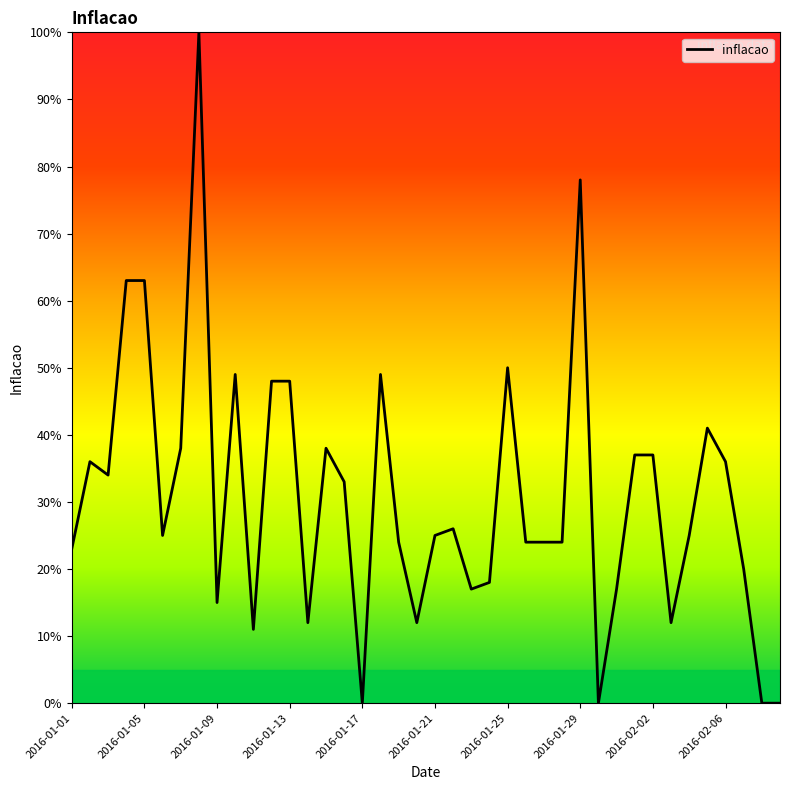

What is the greatest value displayed?

100